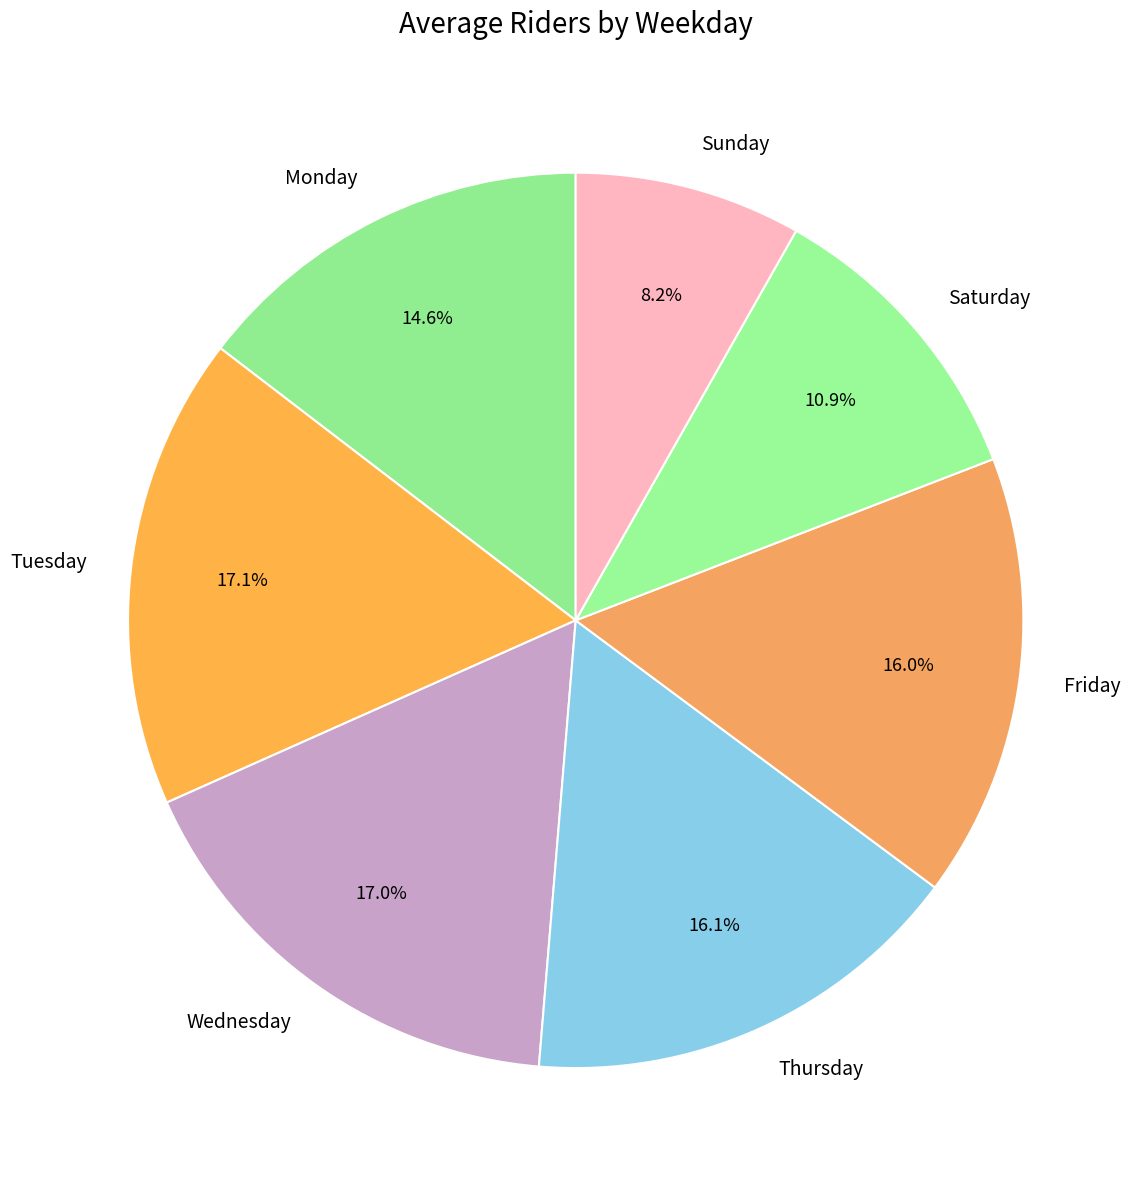

What is the ratio of the value at Wednesday to the value at Saturday?

1.6